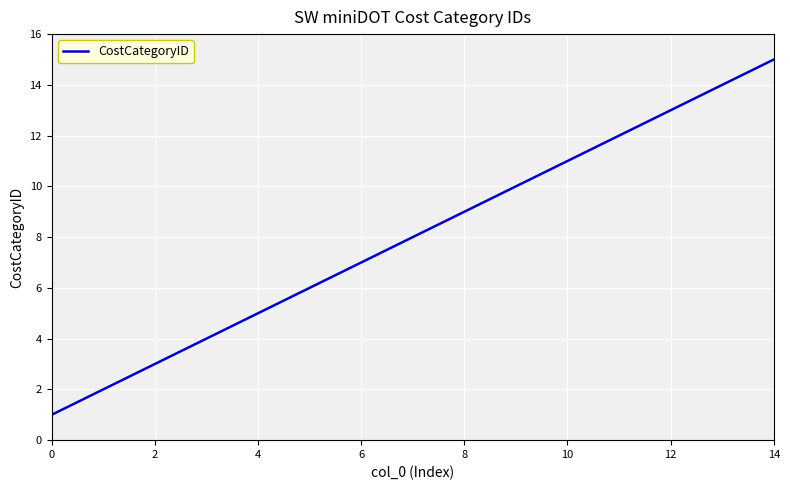

What is the difference between the maximum and minimum values?

14